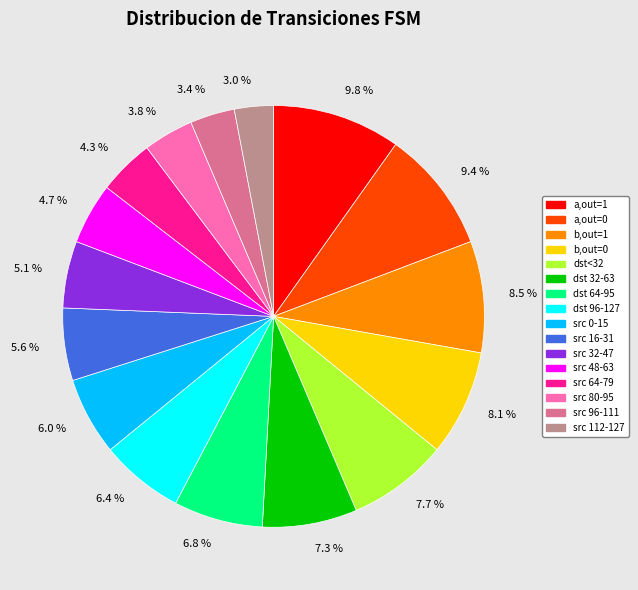

Combined, do 6.8 % and 9.8 % account for over 50%?

No